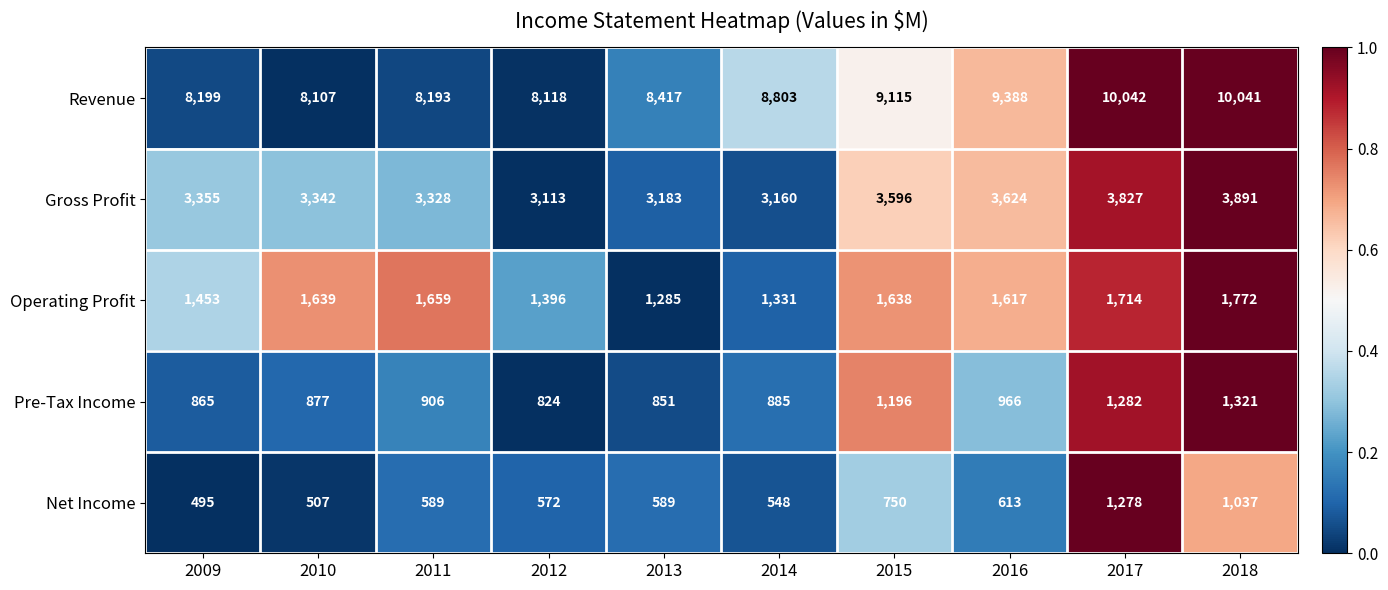

Which label corresponds to the largest value in the chart?

2017